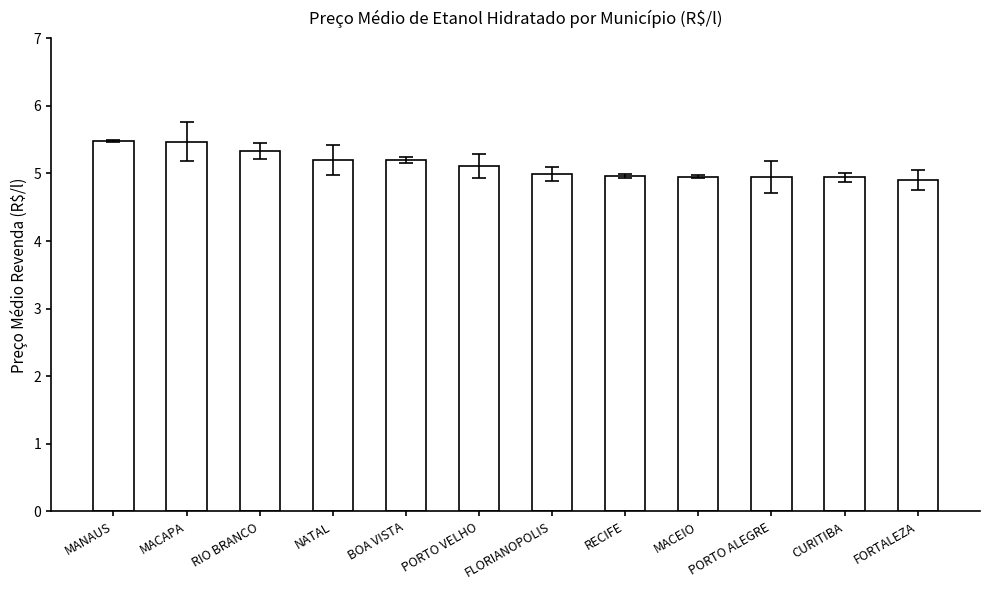

What value does the data have at PORTO ALEGRE?

5.0